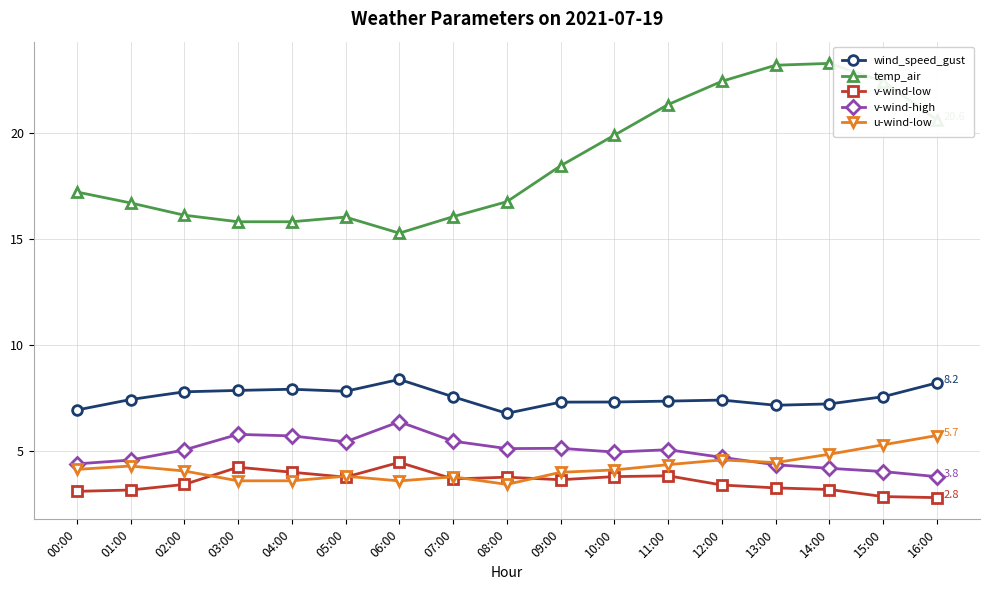

True or false: v-wind-high and v-wind-low intersect in this chart.

False